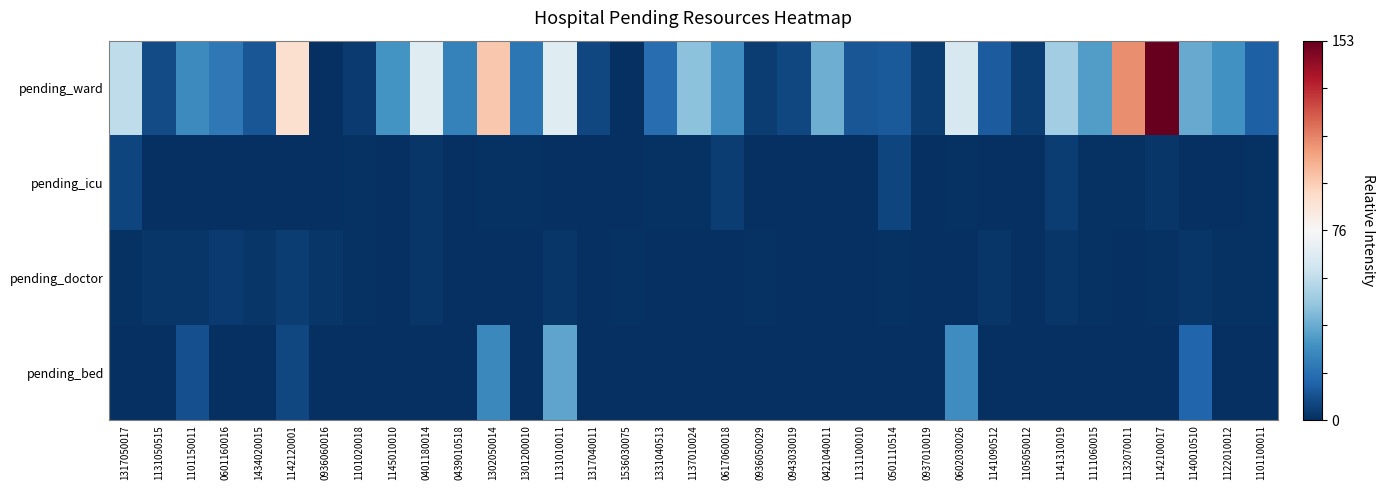

Which series has the largest range (max minus min)?

pending_ward